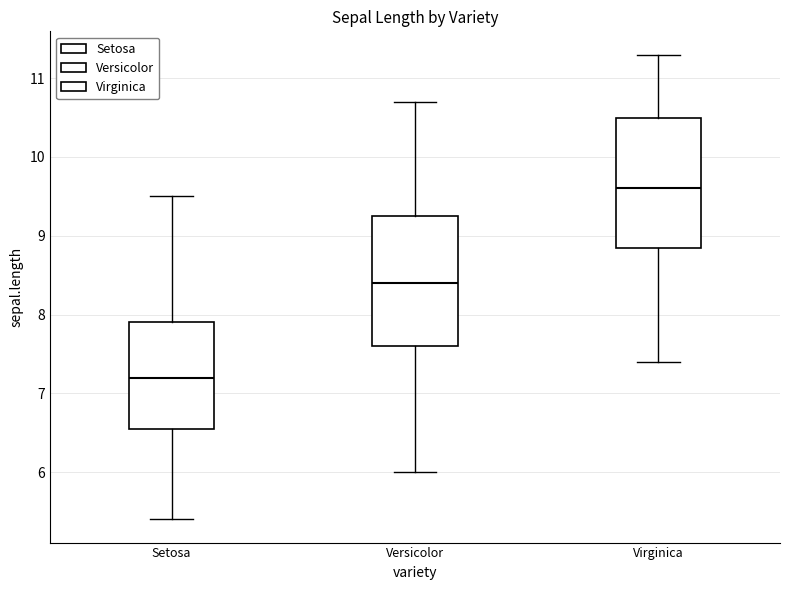

Where does the median line of the box for Virginica sit on the y-axis? The values are not printed on the chart, so give them approximately, as read against the axis.

9.6